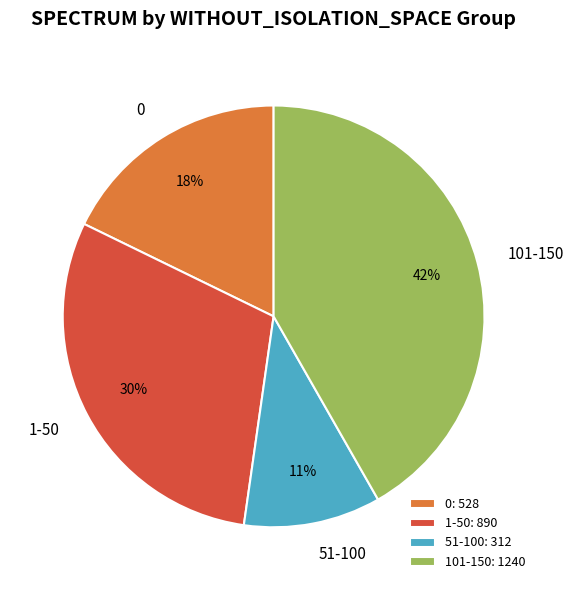

Which has a higher value, 51-100 or 101-150?

101-150